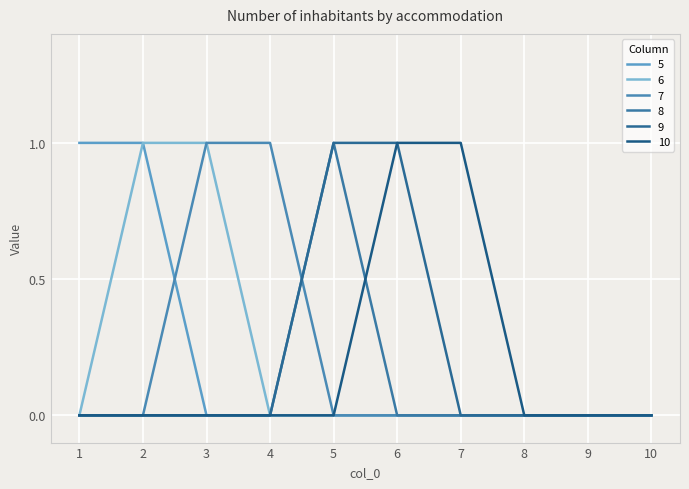

At which category is the sum across all series the highest?

2